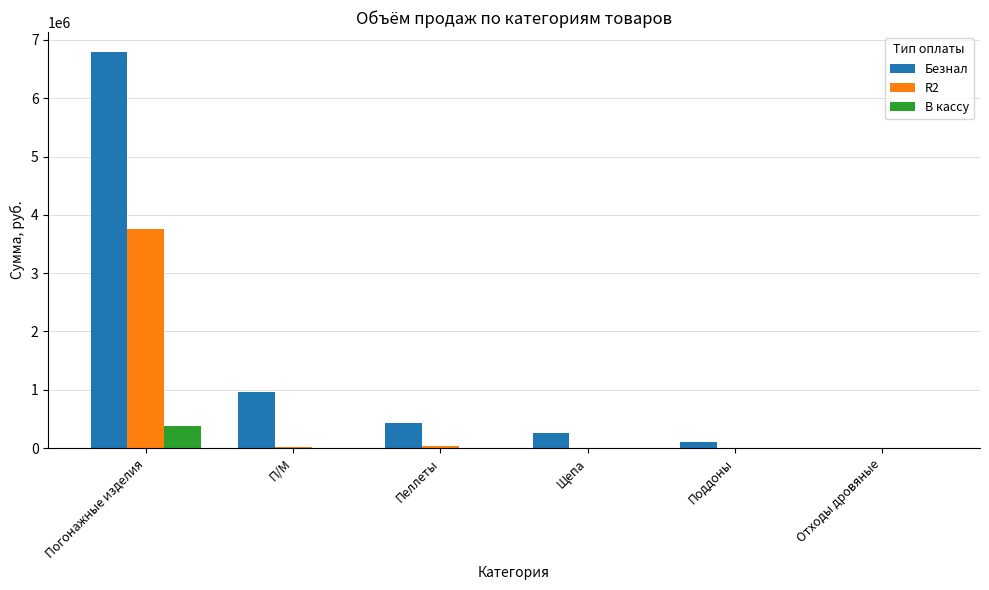

Is it true that В кассу equals 674657.4 at Погонажные изделия?

False